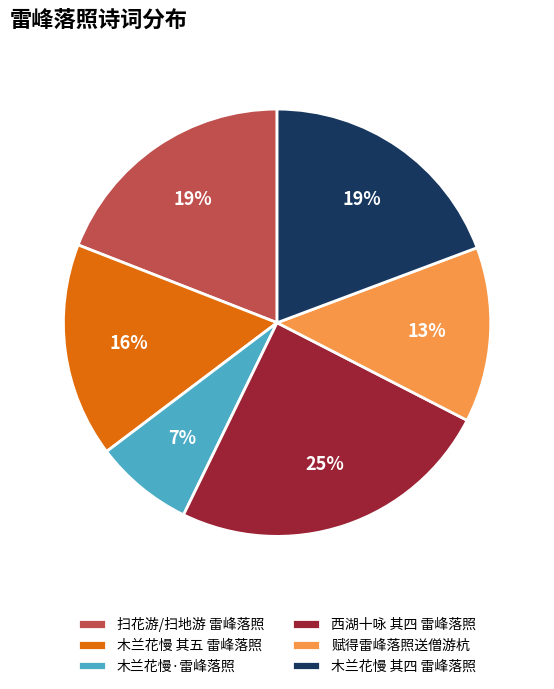

Approximately how many times larger is the value at 赋得雷峰落照送僧游杭 compared to 扫花游/扫地游 雷峰落照?

0.7